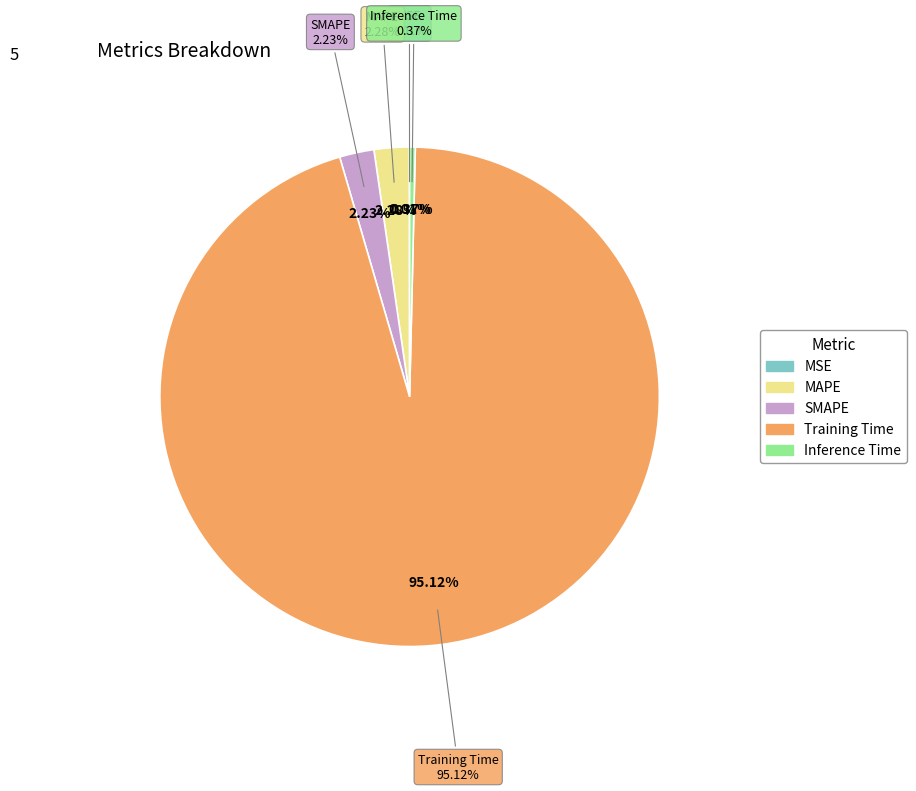

Does Training Time account for over 50% of the chart?

Yes